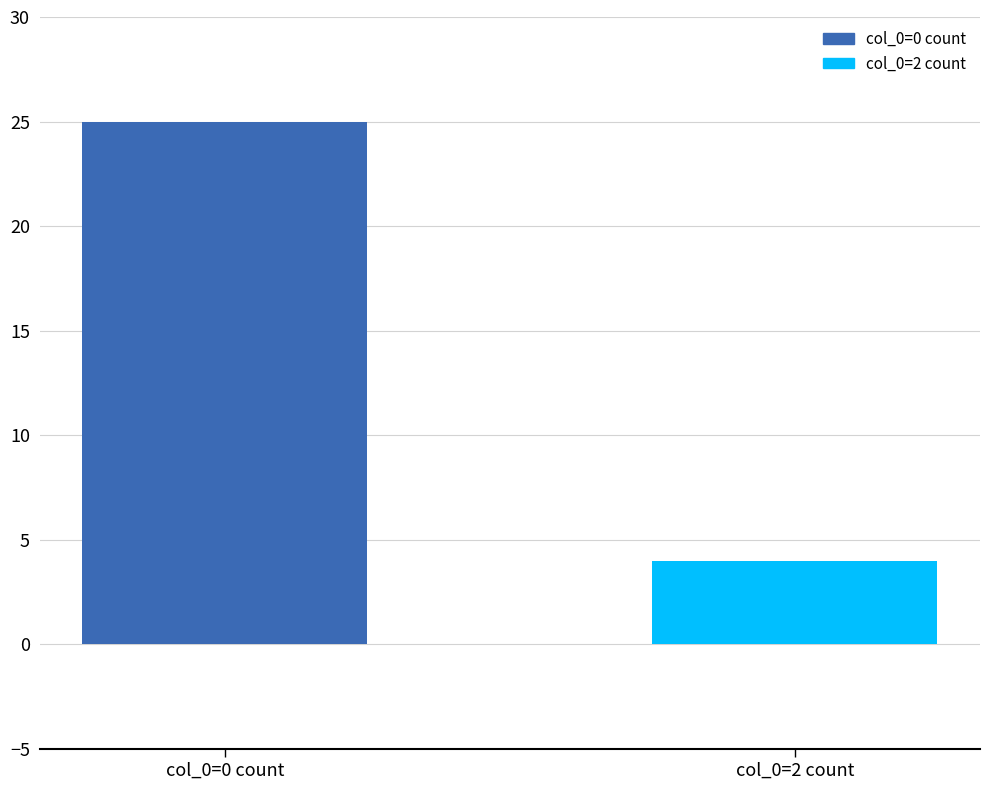

What is the ratio of the value at col_0=0 count to the value at col_0=2 count?

6.2